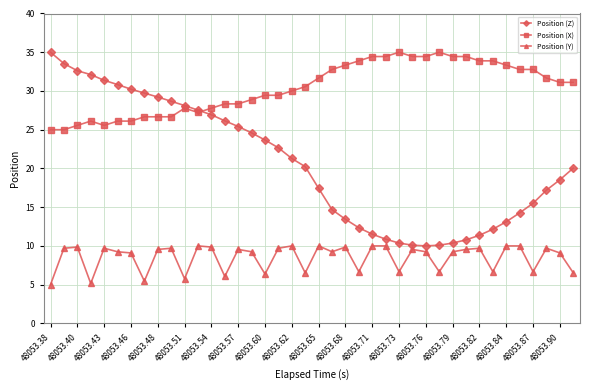

What is the value of the Position (X) point at the 35th from the left?

33.3